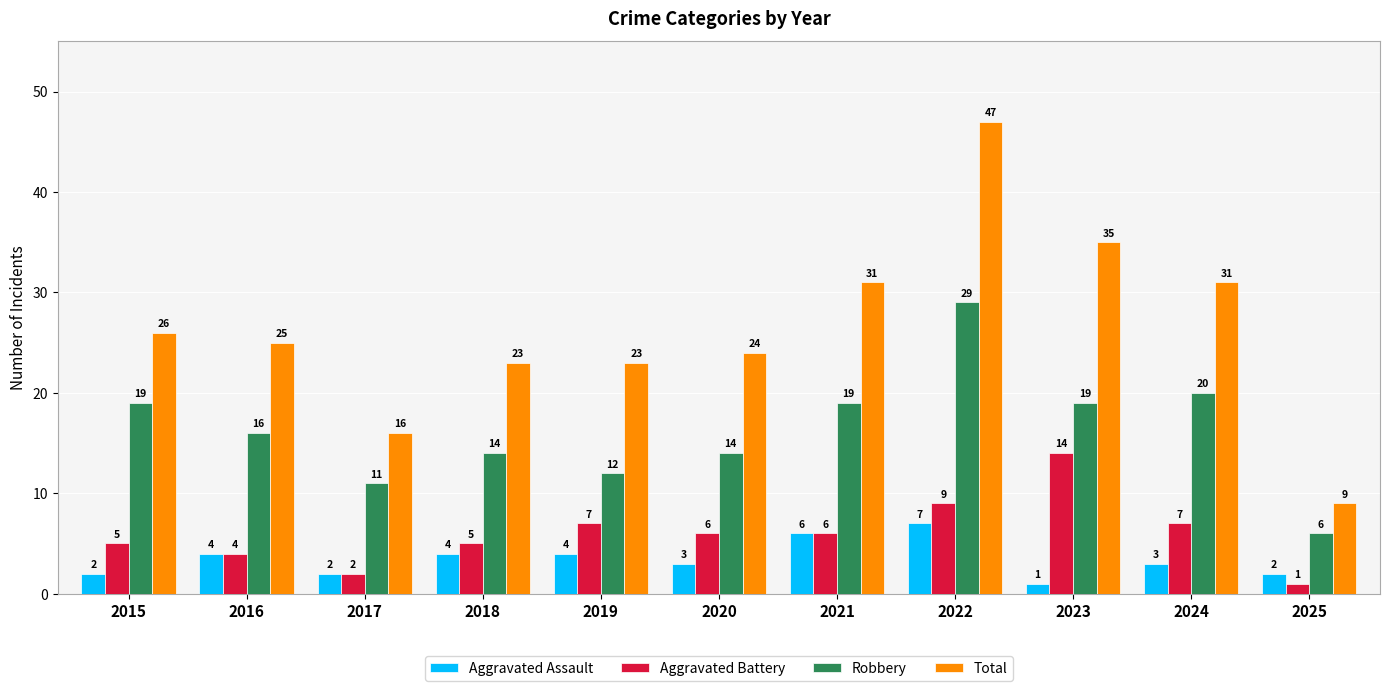

What is the value of the Aggravated Battery bar at the 4th from the left?

5